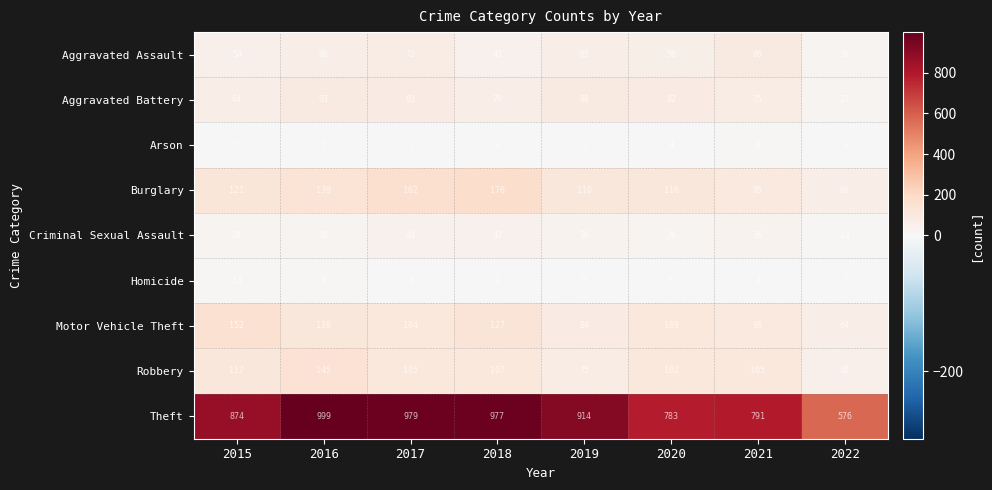

The Homicide series shows 3 at 2018. True or false?

False